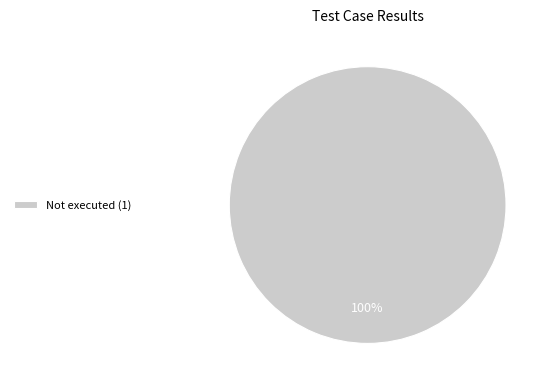

Does any single category account for the majority?

Yes